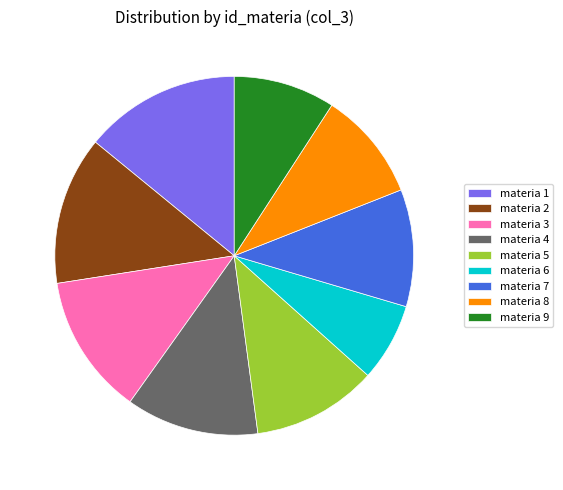

Count the number of slices in the pie.

9